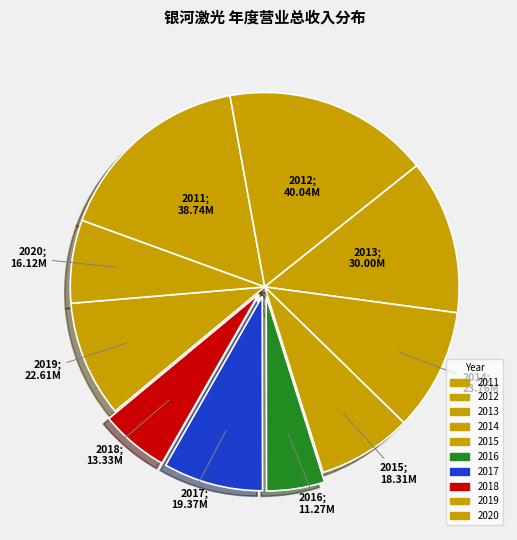

How many segments does this pie chart have?

10